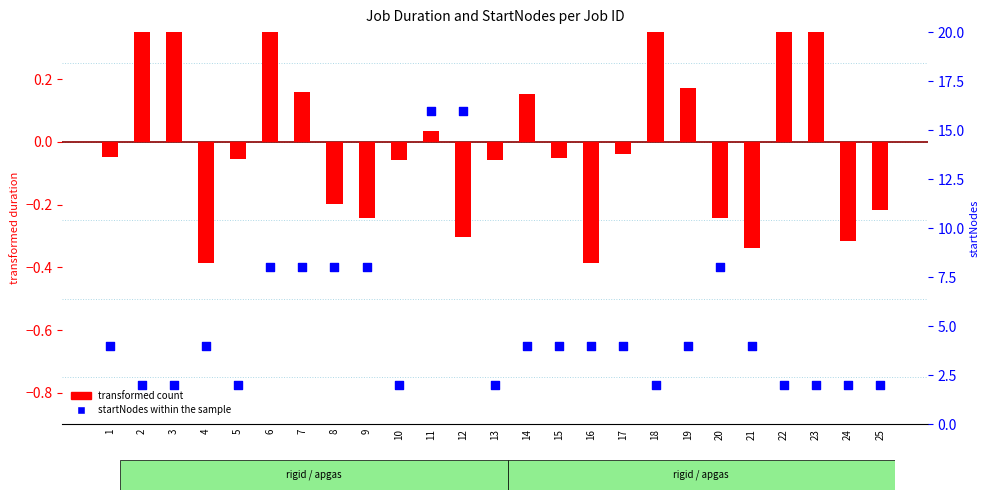

What is the total value across all series at 7?

8.2